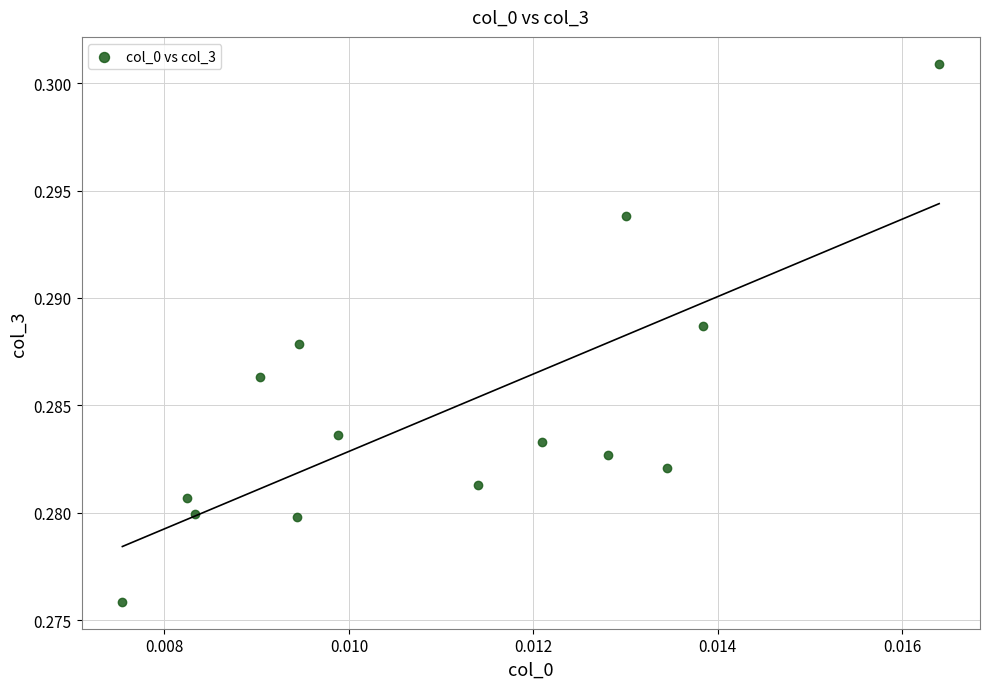

Count the number of points in this scatter plot.

14